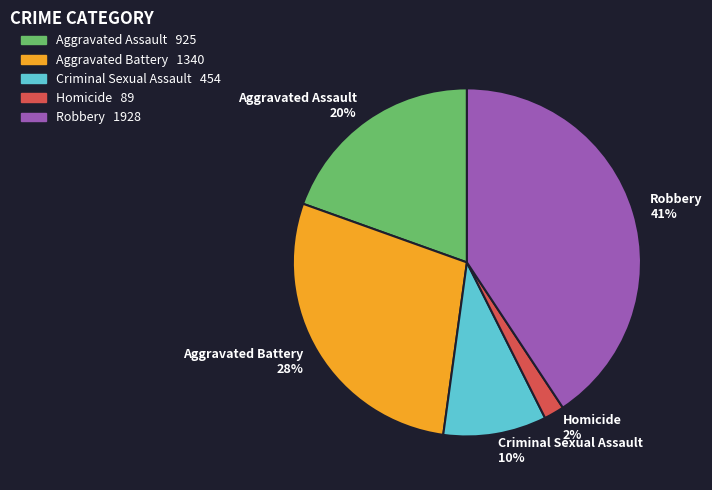

Is there a majority slice in this chart?

No